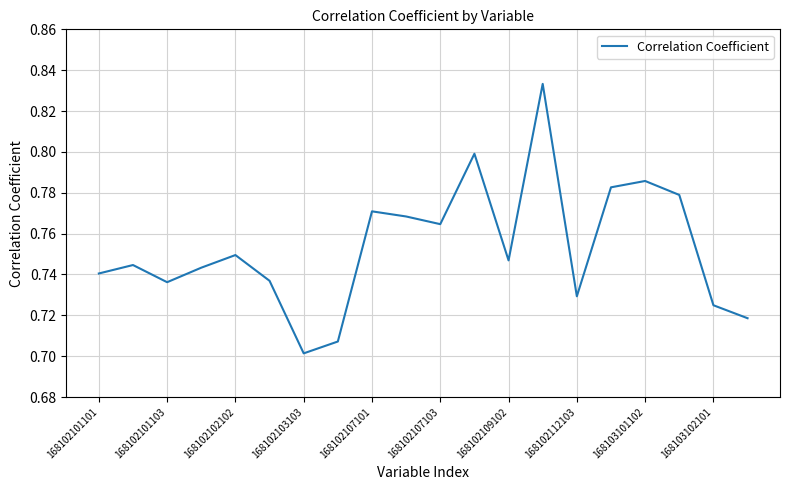

Reading right to left, list all the values displayed in this chart.

0.7	0.7	0.8	0.8	0.8	0.7	0.8	0.7	0.8	0.8	0.8	0.8	0.7	0.7	0.7	0.7	0.7	0.7	0.7	0.7